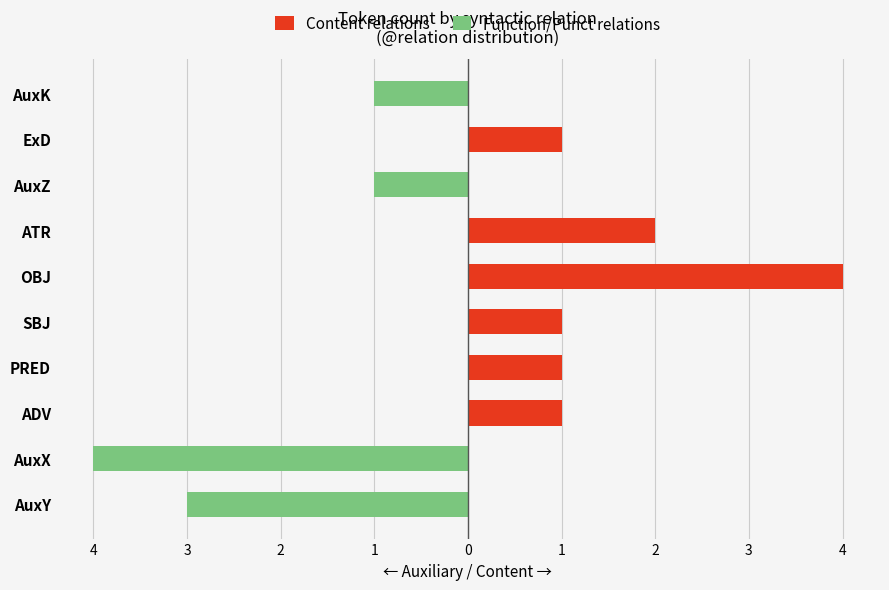

Rank the series by their maximum value, from lowest to highest.

Function/Punct relations, Content relations